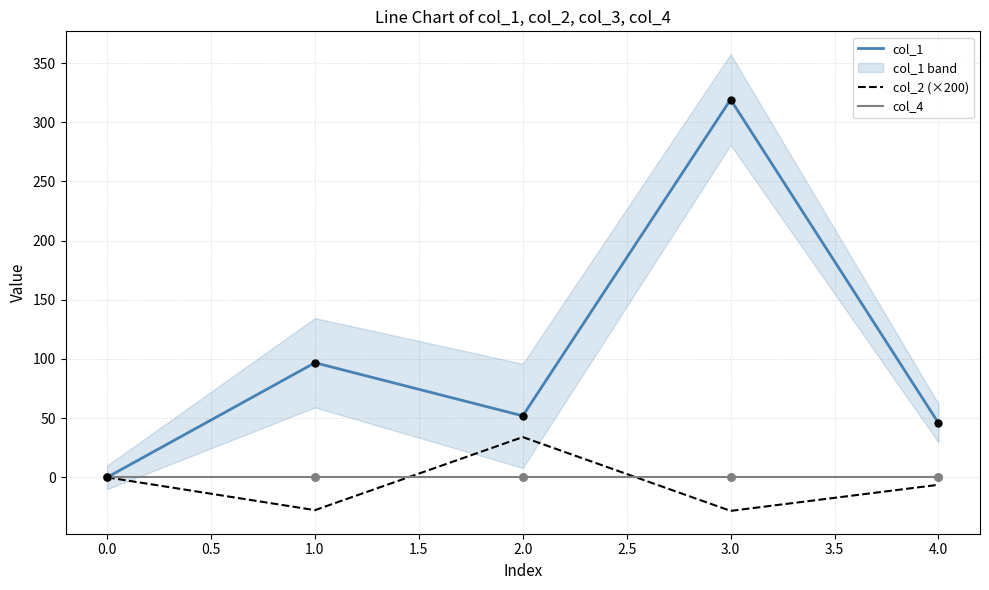

At how many categories does at least one series exceed 34?

4